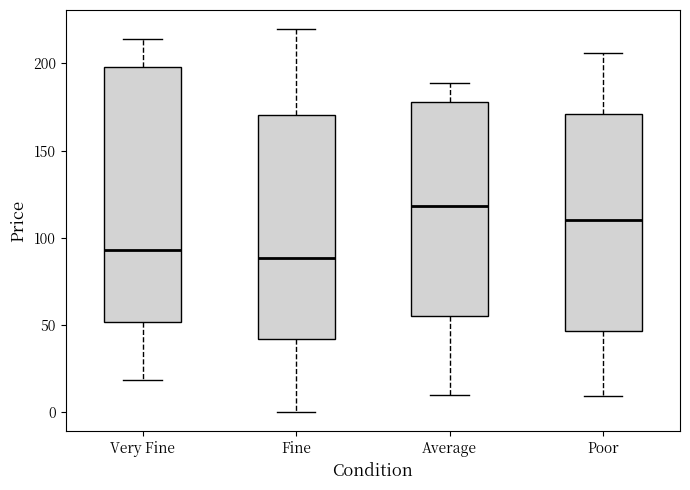

Reading left to right, transcribe this box plot: for each box, give where its median line is, the range the box spans, and where its two whiskers end, as read against the y-axis. The values are not printed on the chart, so give them approximately, as read against the axis.

Very Fine: median 95, box 50 to 200, whiskers 20 to 215
Fine: median 90, box 40 to 170, whiskers 0 to 220
Average: median 120, box 55 to 180, whiskers 10 to 190
Poor: median 110, box 45 to 170, whiskers 10 to 205